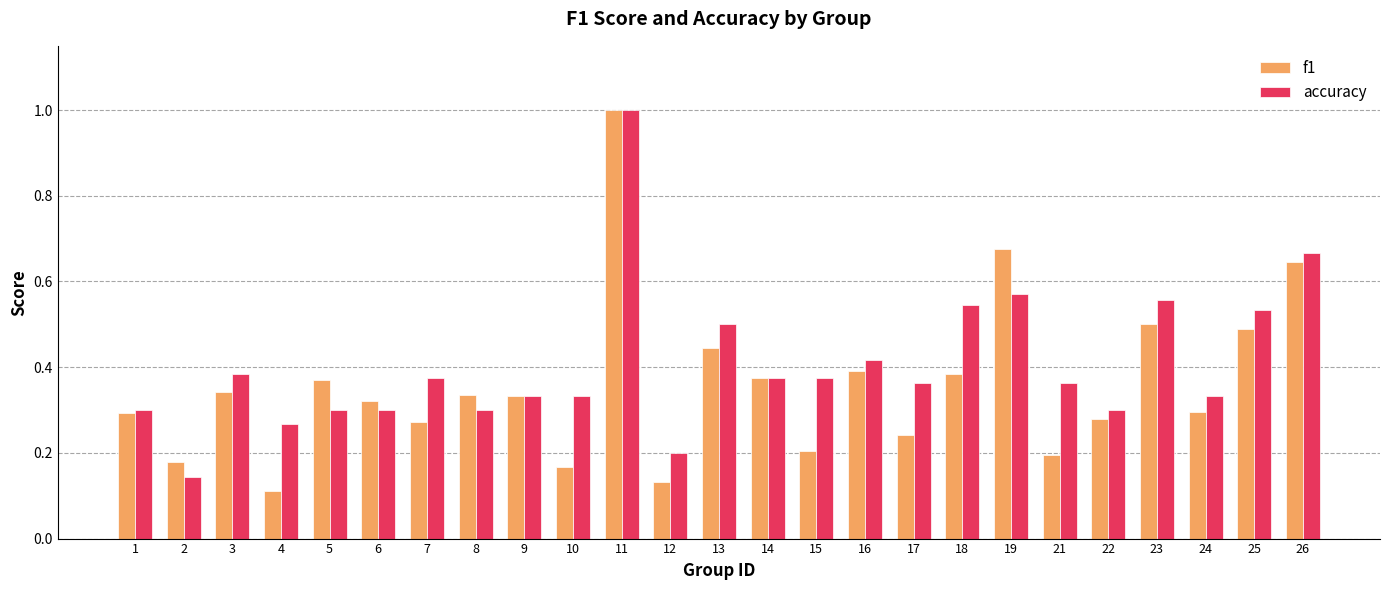

The f1 series shows 0.2 at 2. True or false?

True